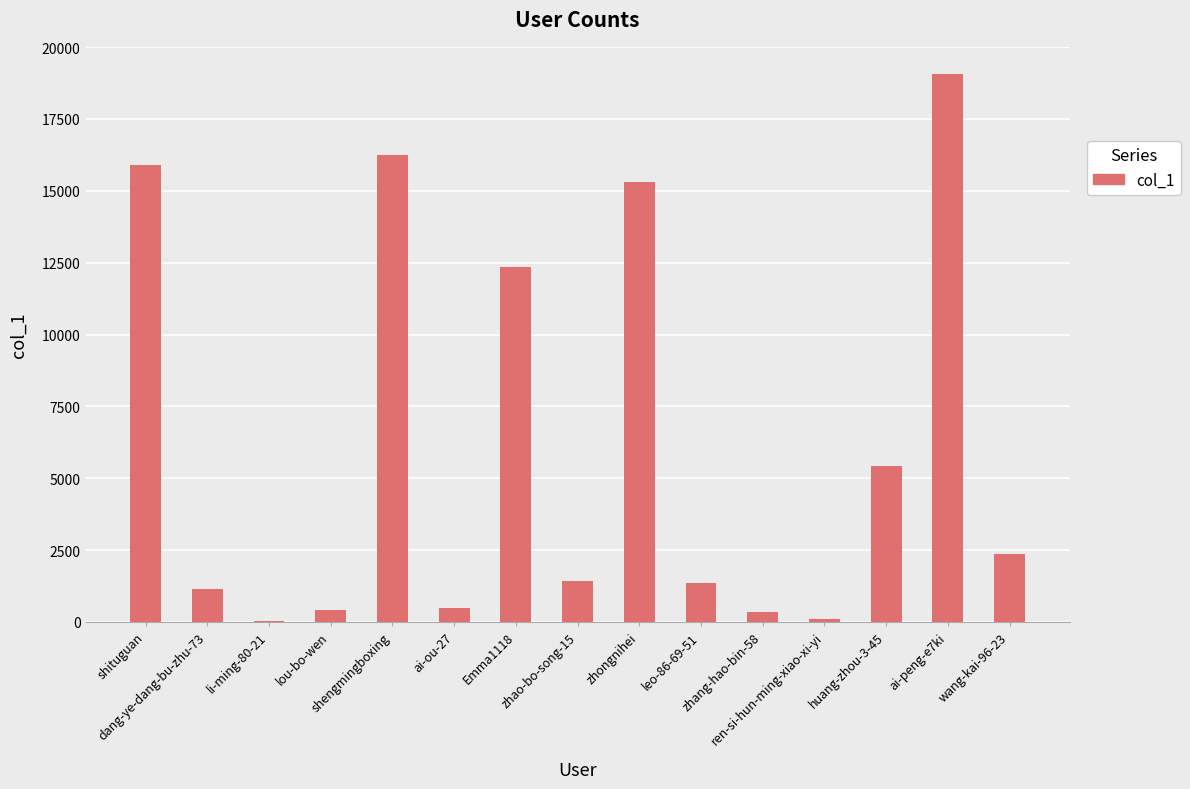

Which label corresponds to the largest value in the chart?

ai-peng-e7ki